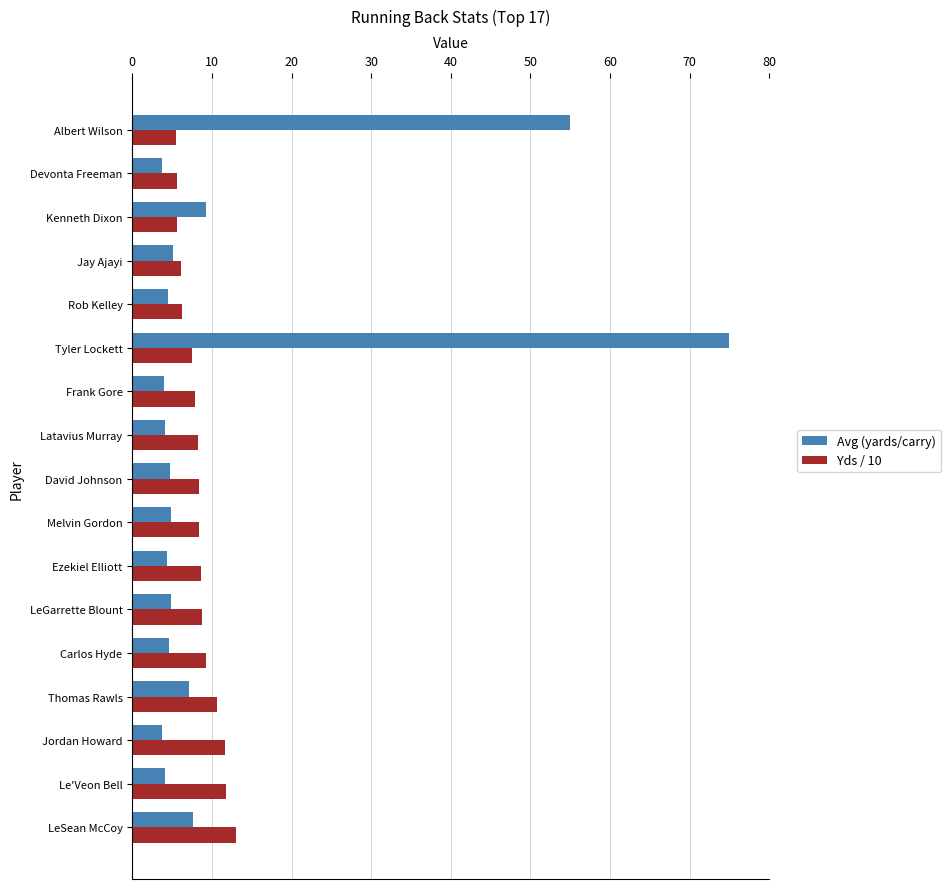

Is the value of Avg (yards/carry) at Carlos Hyde greater than the value of Yds / 10 at LeGarrette Blount?

No